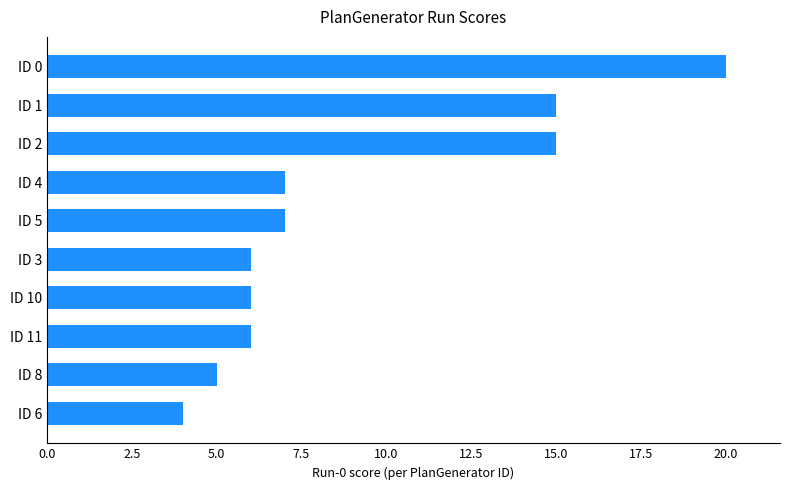

What is the difference between the maximum and second lowest values?

15